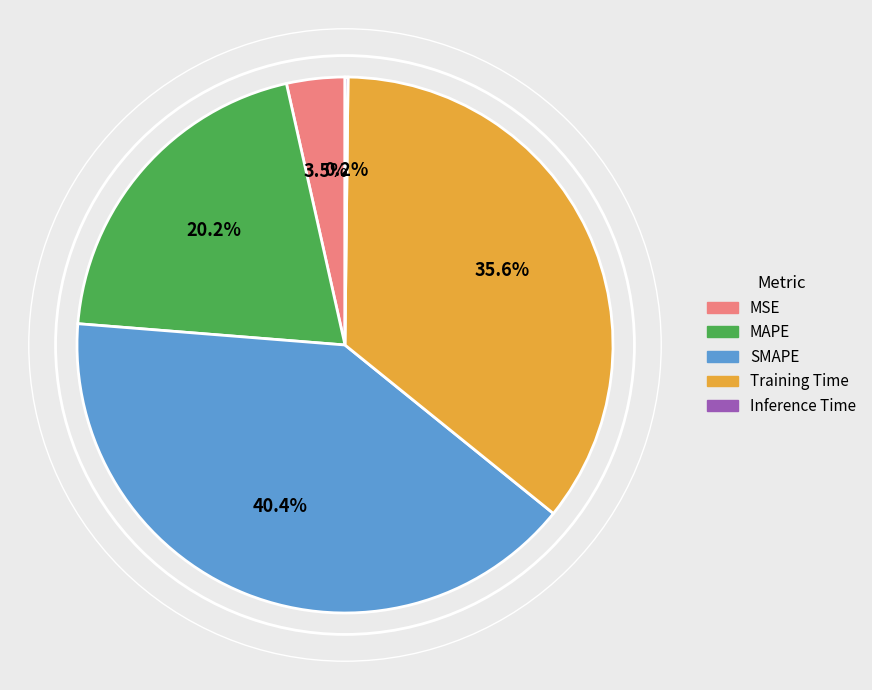

Is there a majority slice in this chart?

No